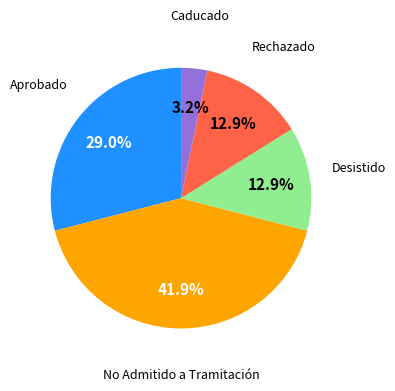

Is there any slice that represents more than half of the pie?

No